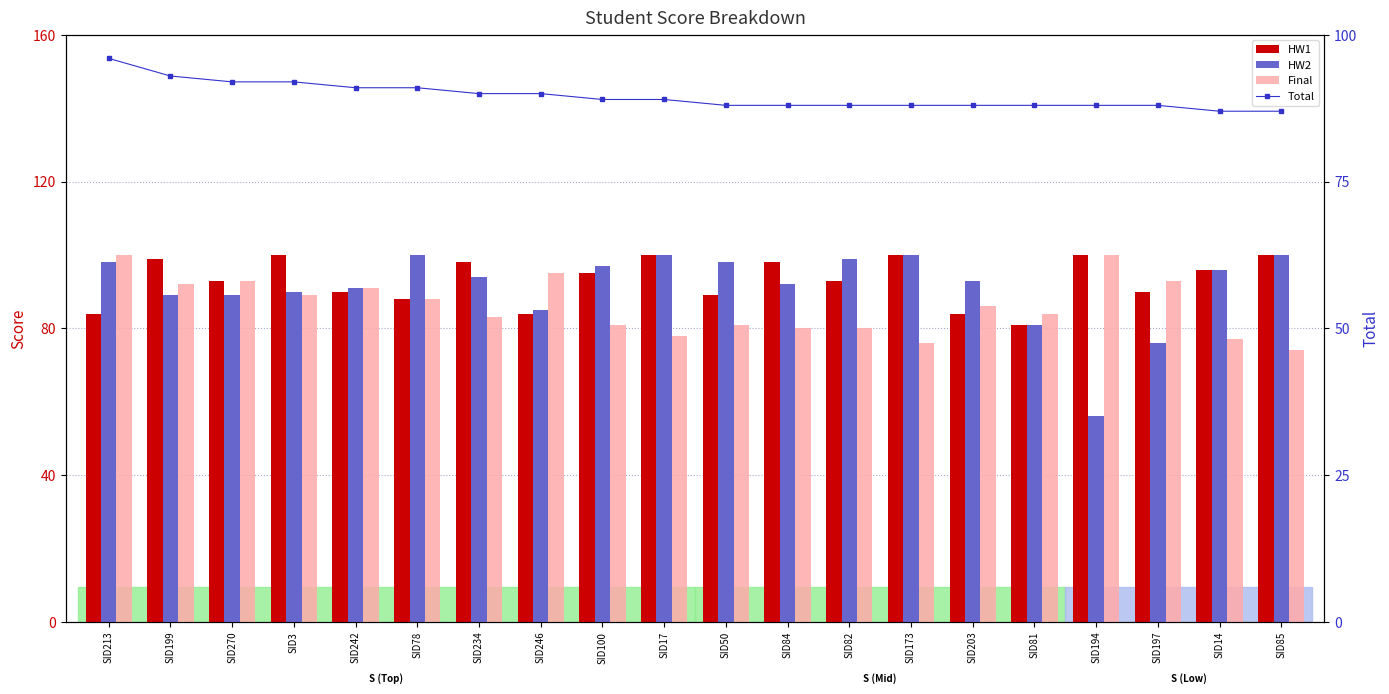

Which series has the widest spread of values?

HW2